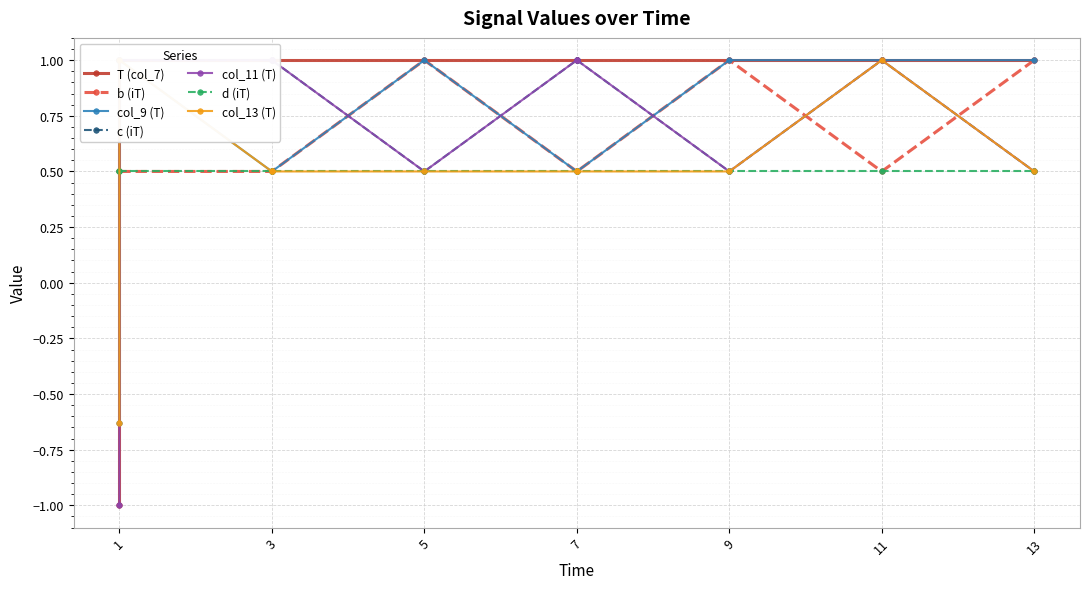

The value of b (iT) at 7.0 is 0.5. True or false?

True